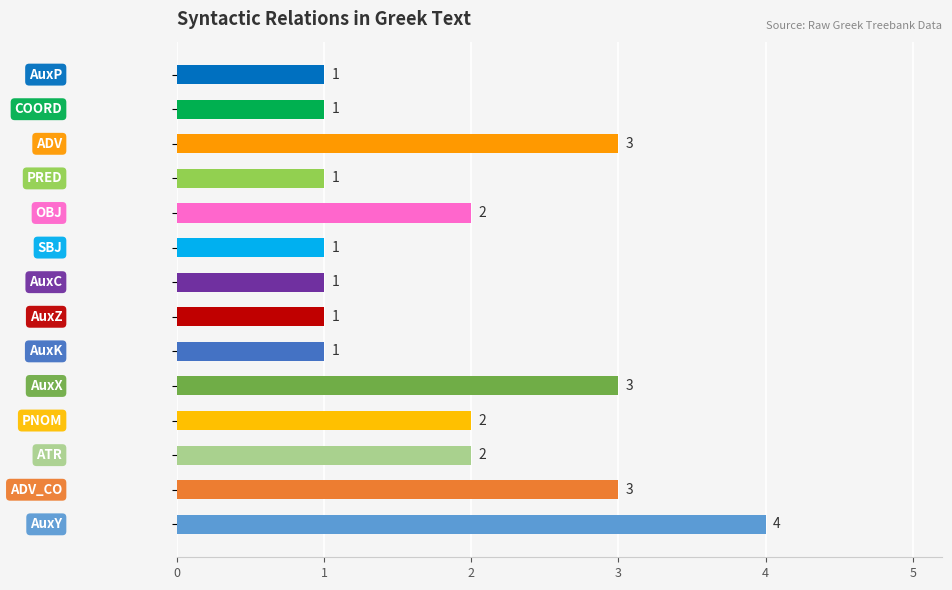

What is the greatest value displayed?

4